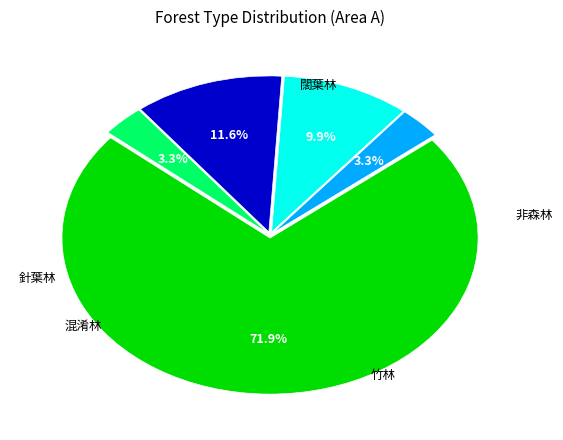

How many segments does this pie chart have?

5